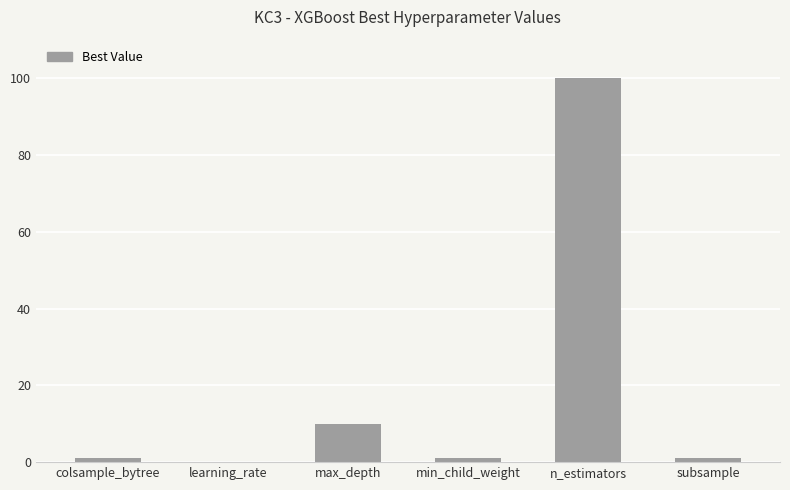

What is the greatest value displayed?

100.0